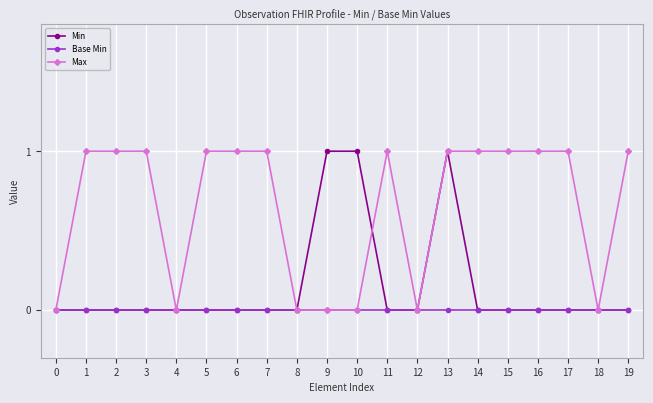

Reading left to right, list all the values displayed in this chart.

Min: 0	0	0	0	0	0	0	0	0	1	1	0	0	1	0	0	0	0	0	0
Base Min: 0	0	0	0	0	0	0	0	0	0	0	0	0	0	0	0	0	0	0	0
Max: 0	1	1	1	0	1	1	1	0	0	0	1	0	1	1	1	1	1	0	1